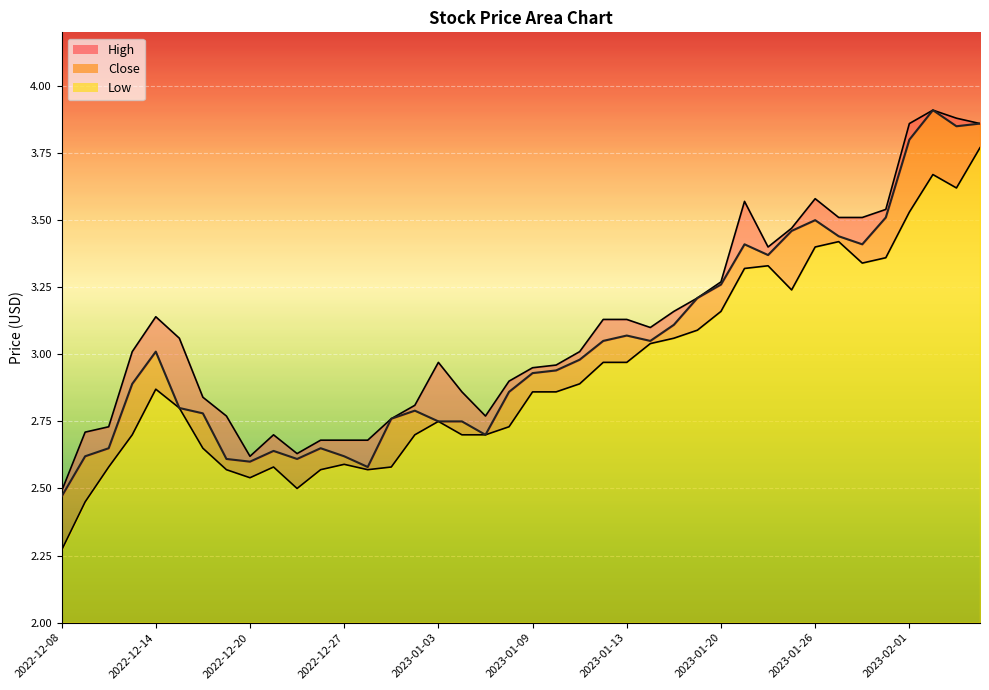

Which category has the highest value across all series?

2023-02-02